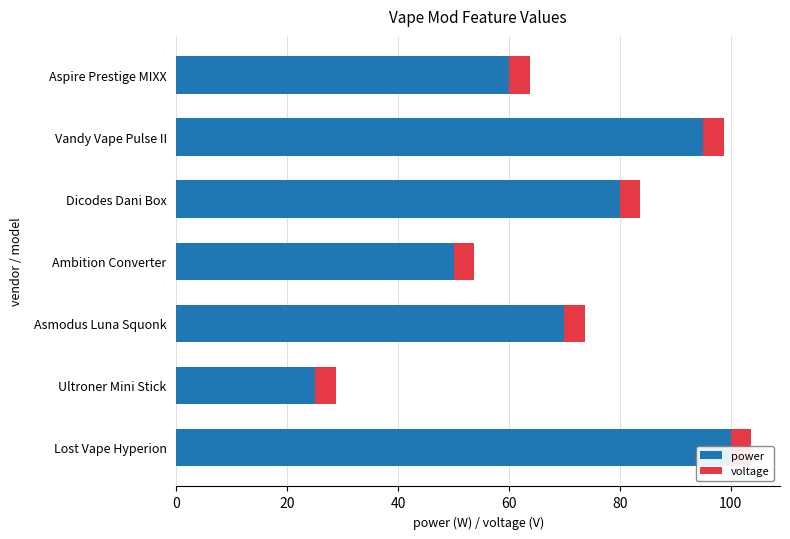

At how many categories does at least one series exceed 93?

2